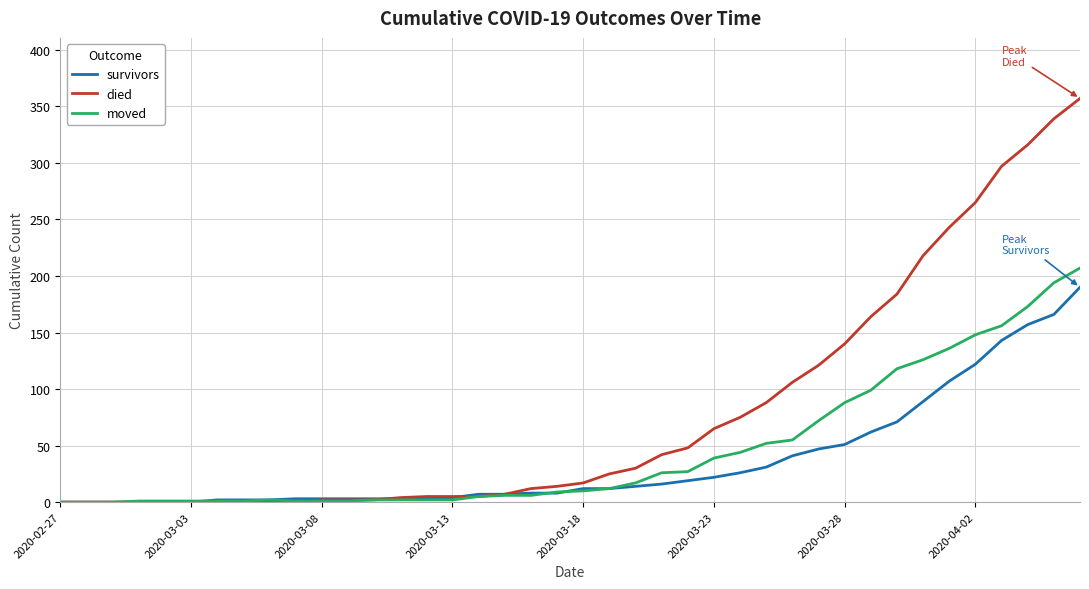

What is the highest value of the died series?

357